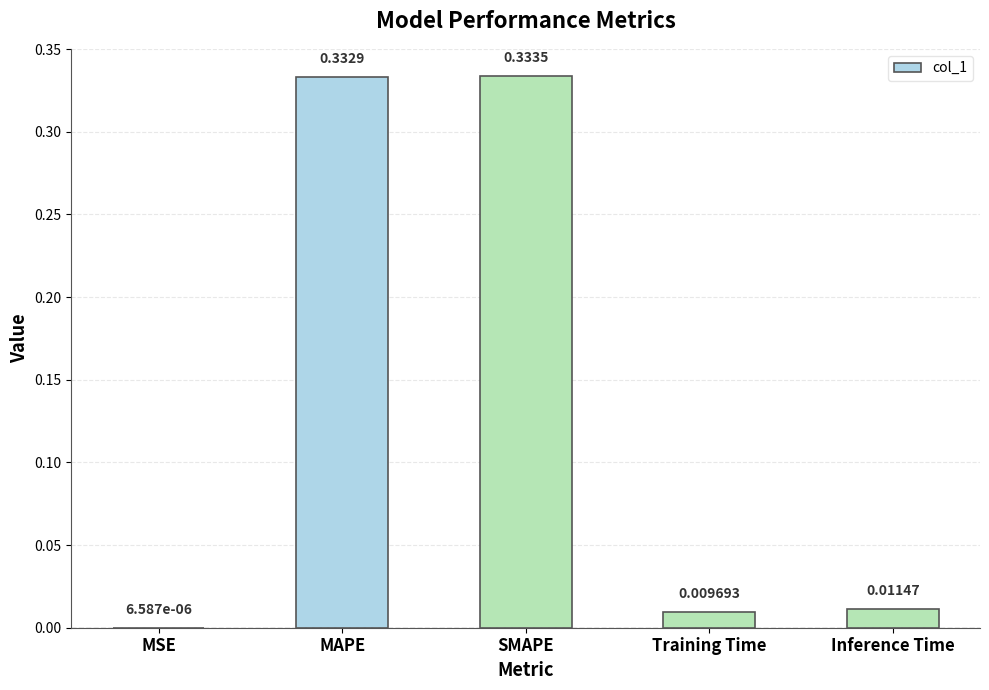

What is the change in value from SMAPE to Training Time?

-0.3